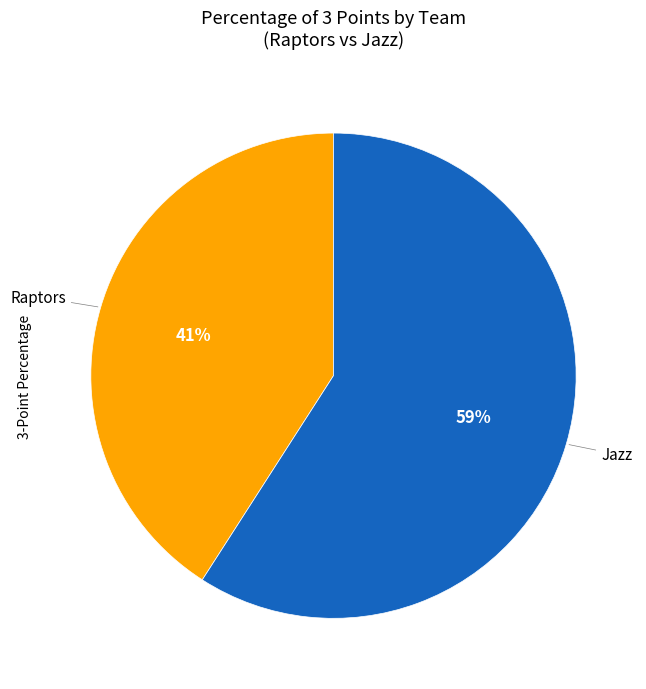

Rank the categories by value from lowest to highest.

Raptors, Jazz